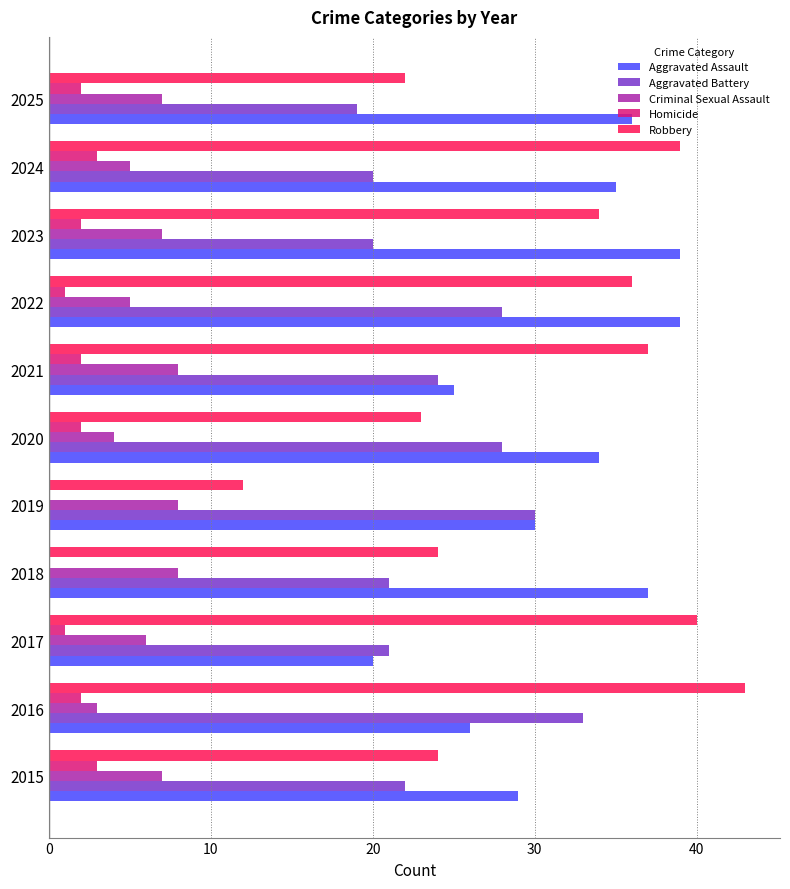

Which series has the widest spread of values?

Robbery